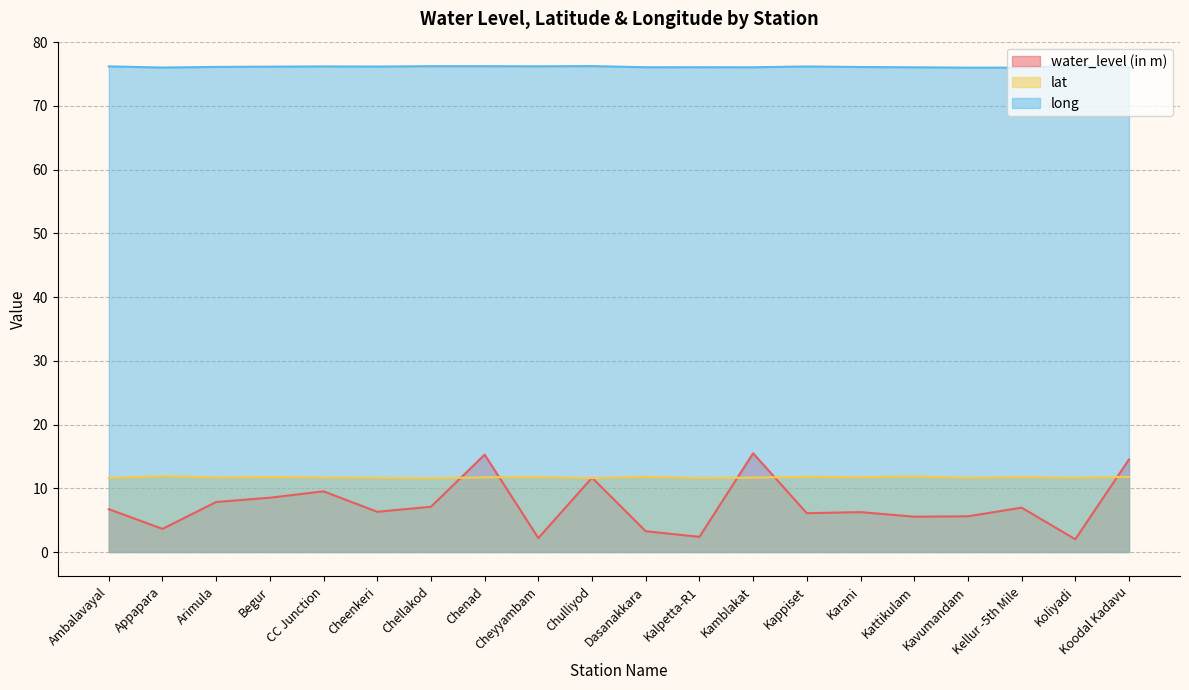

How many lines are shown in the chart?

3